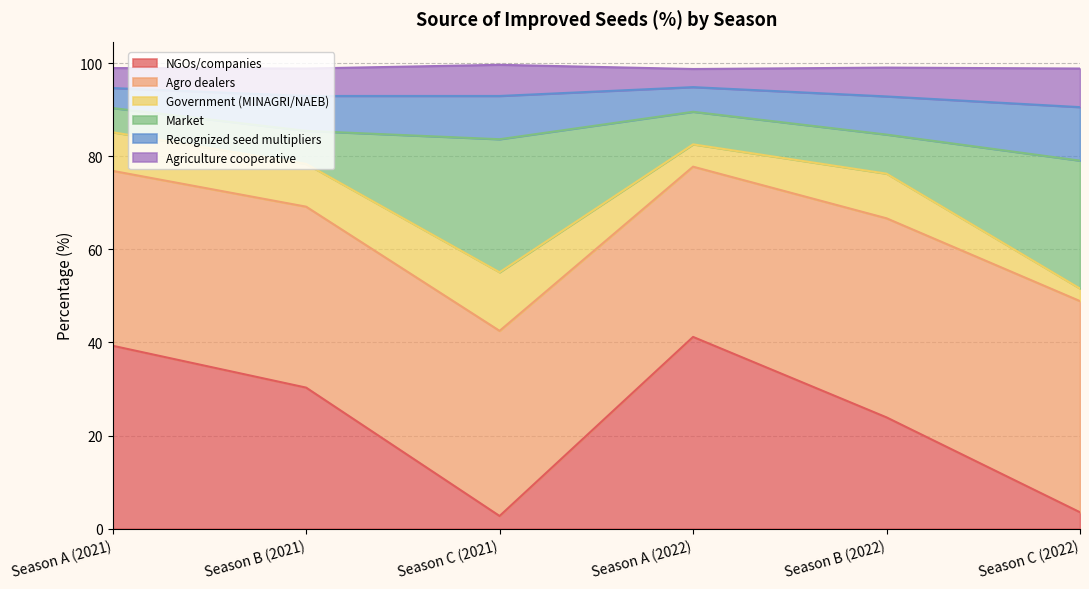

What is the highest value of the NGOs/companies series?

41.2